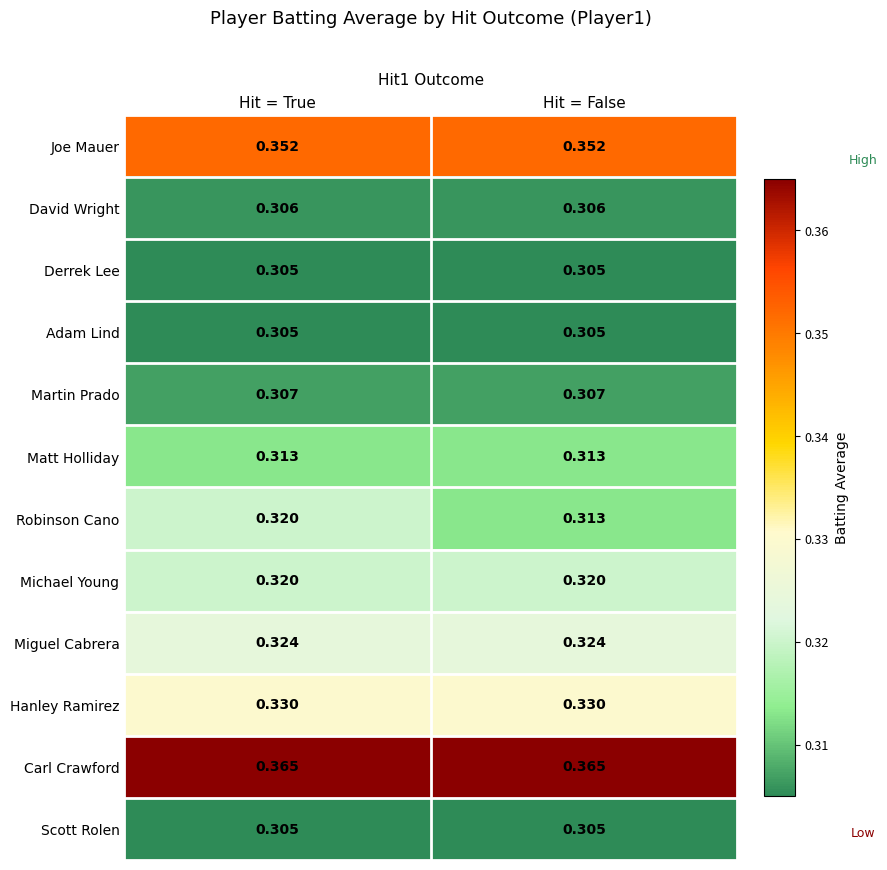

Which series has the largest total across all categories?

Carl Crawford